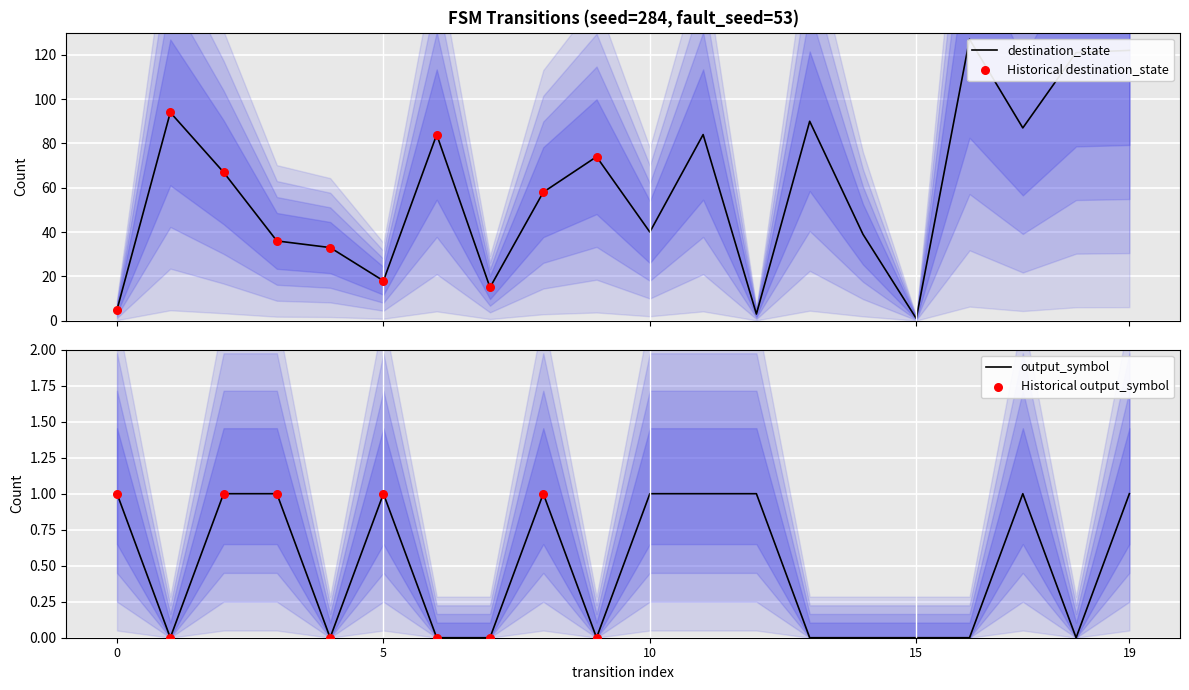

Which series contains the lowest Y value?

output_symbol